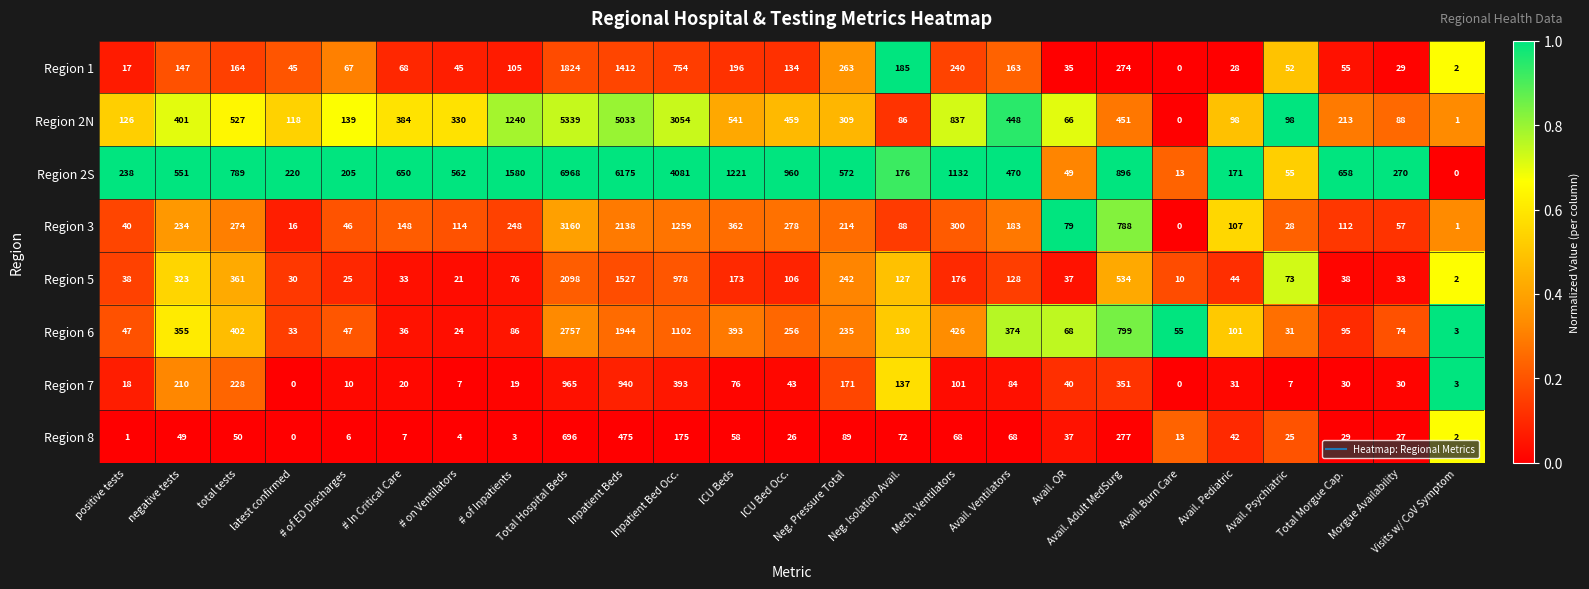

At which label does Region 1 first exceed 105?

negative tests